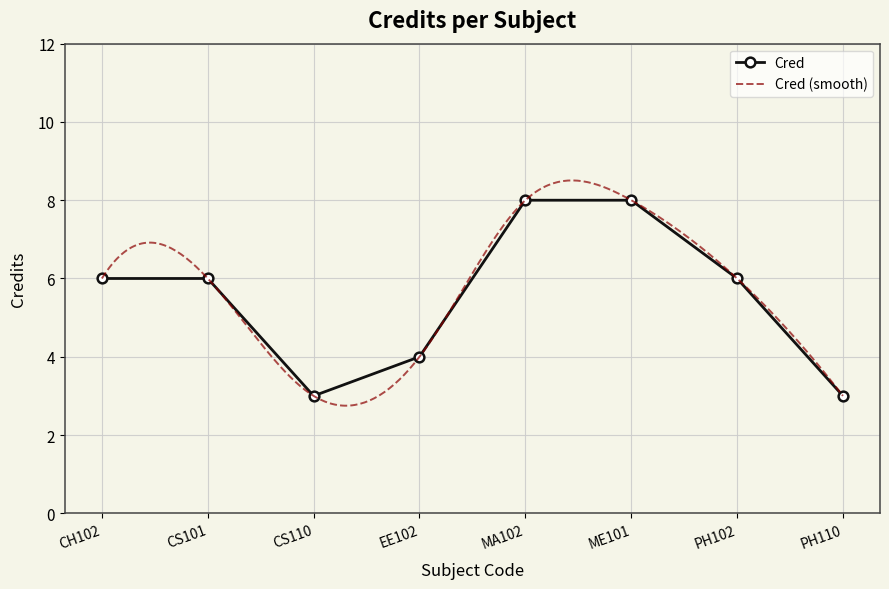

Rank the categories by value from highest to lowest.

MA102, ME101, CH102, CS101, PH102, EE102, CS110, PH110